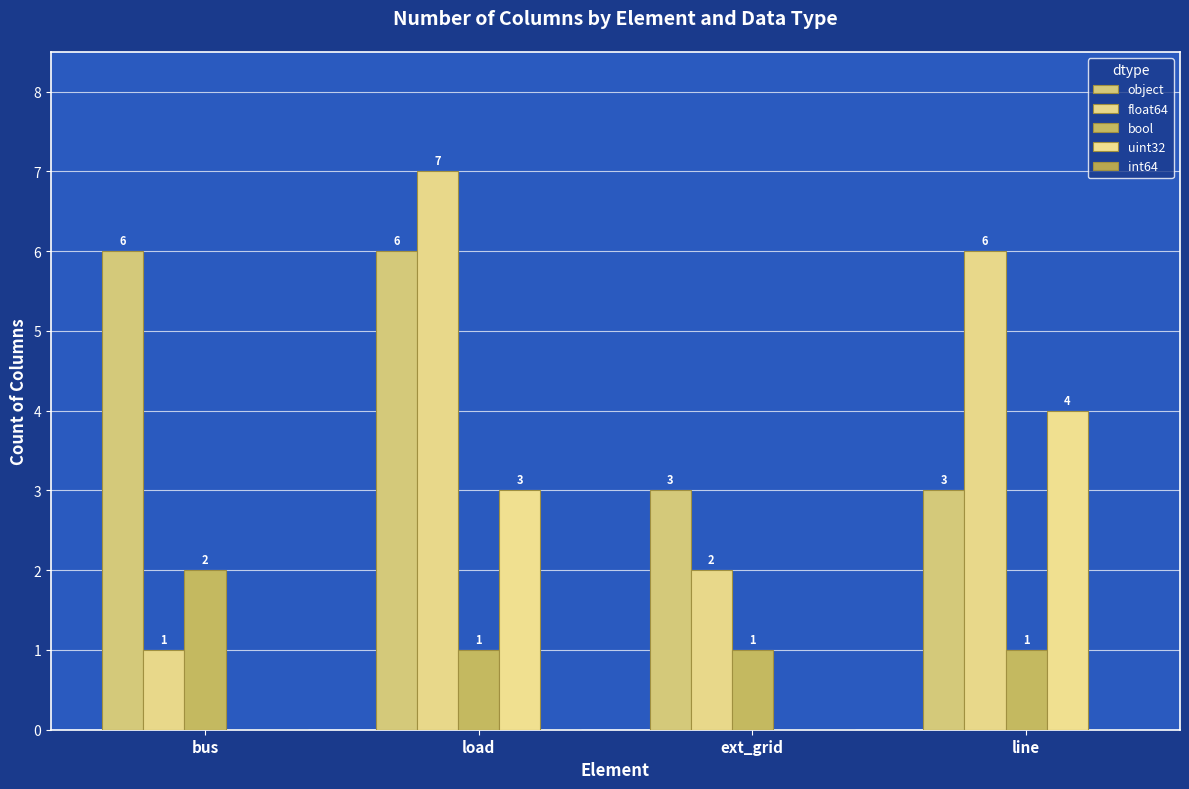

Reading left to right, transcribe all the data shown in this chart.

object: bus=6	load=6	ext_grid=3	line=3
float64: bus=1	load=7	ext_grid=2	line=6
bool: bus=2	load=1	ext_grid=1	line=1
uint32: bus=0	load=3	ext_grid=0	line=4
int64: bus=0	load=0	ext_grid=0	line=0